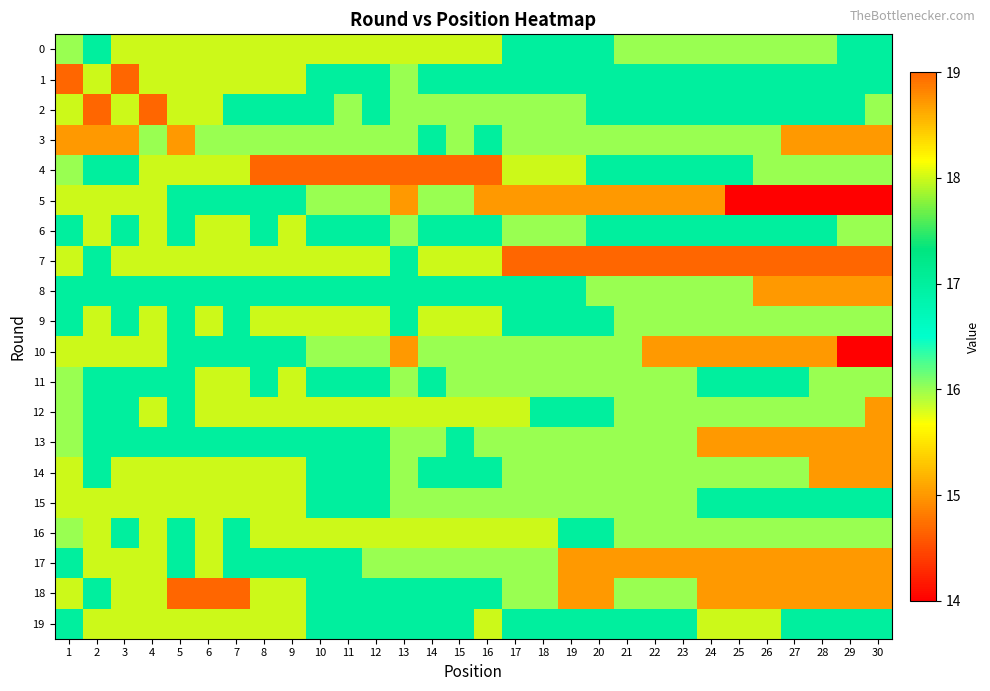

List the series in order of their peak value, highest first.

1, 2, 4, 7, 18, 0, 5, 6, 9, 10, 11, 12, 14, 15, 16, 17, 19, 3, 8, 13